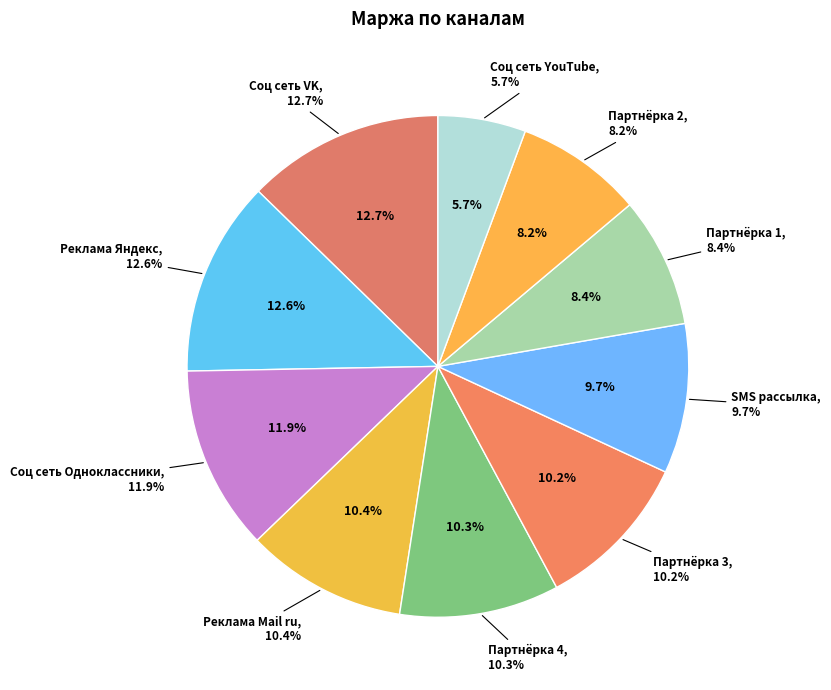

Does any single category account for the majority?

No